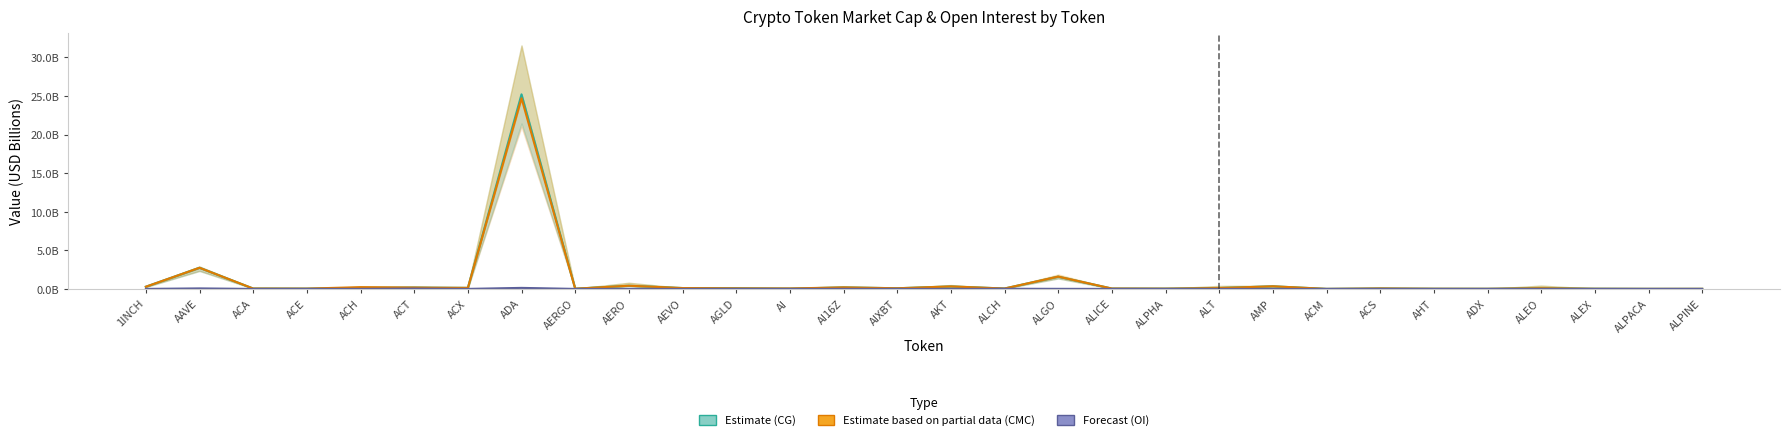

What position from the left is ACH?

5